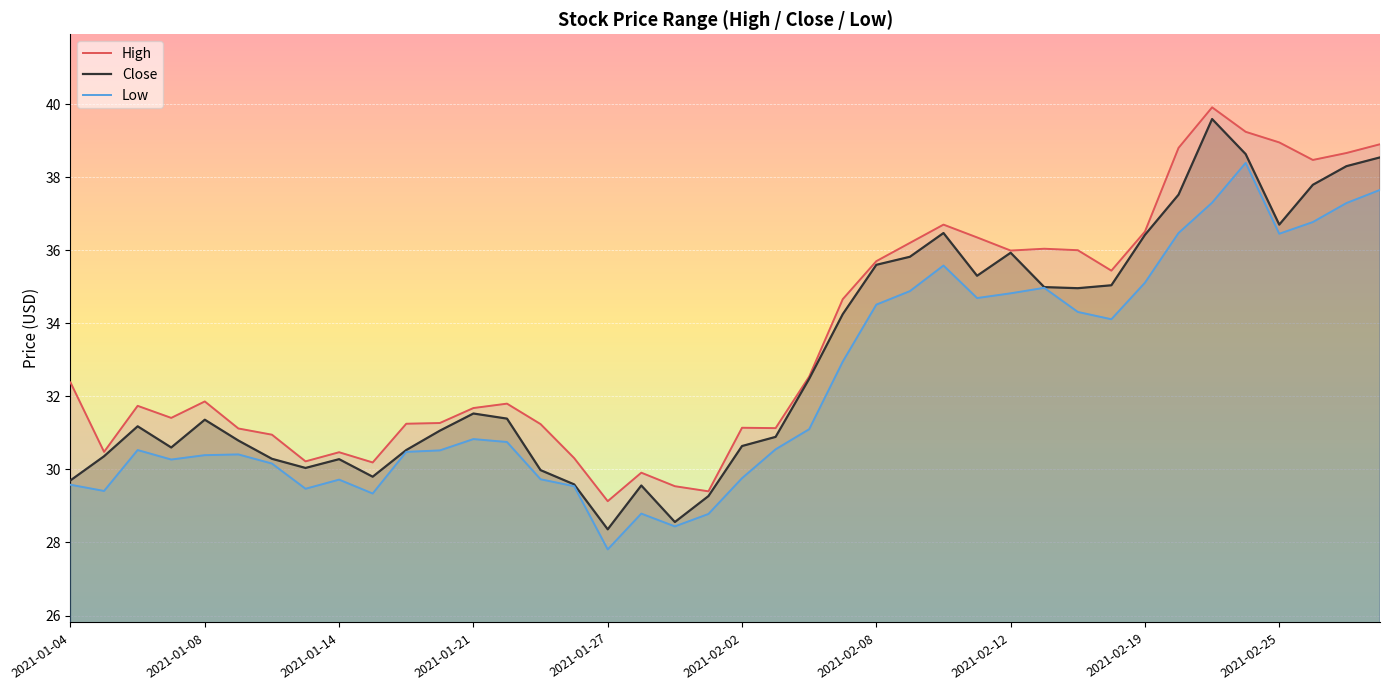

What is the label of the 2nd point from the left?

2021-01-05